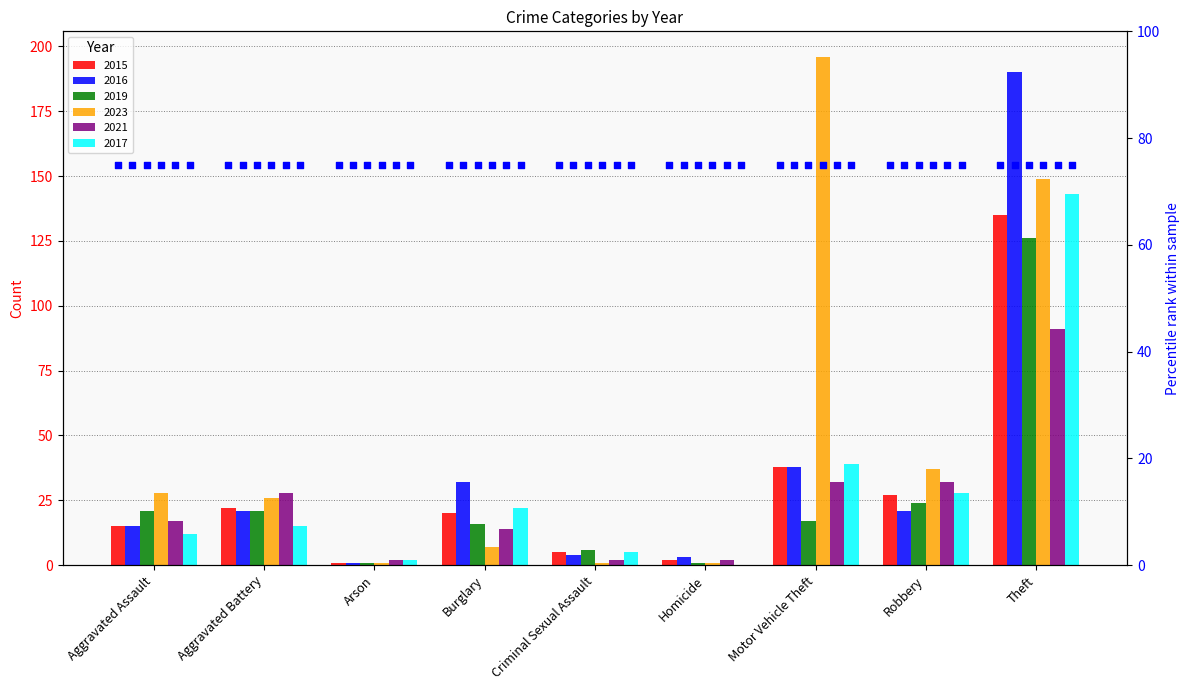

Which series contains the highest Y value?

2023